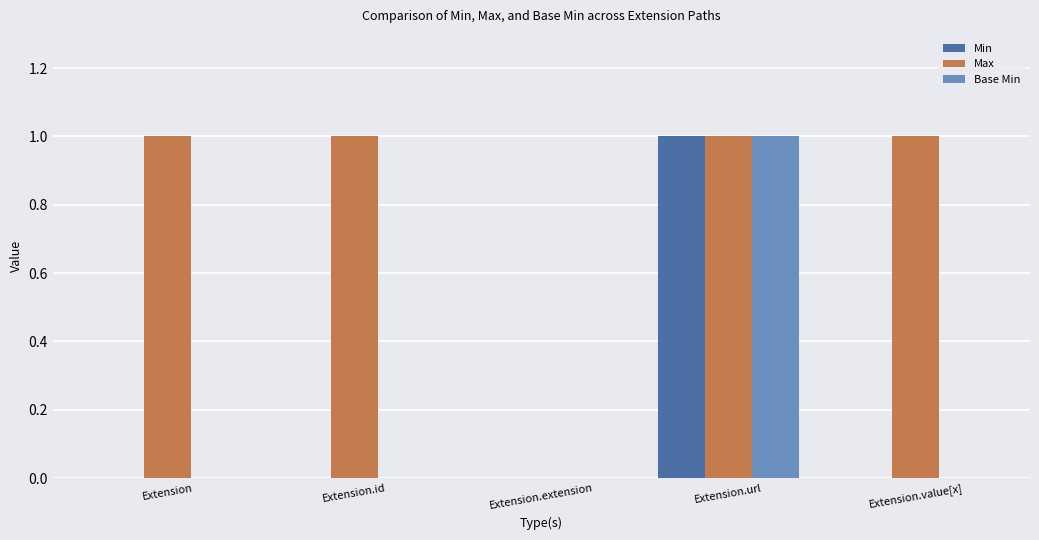

What are all the series names shown in the legend?

Min, Max, Base Min